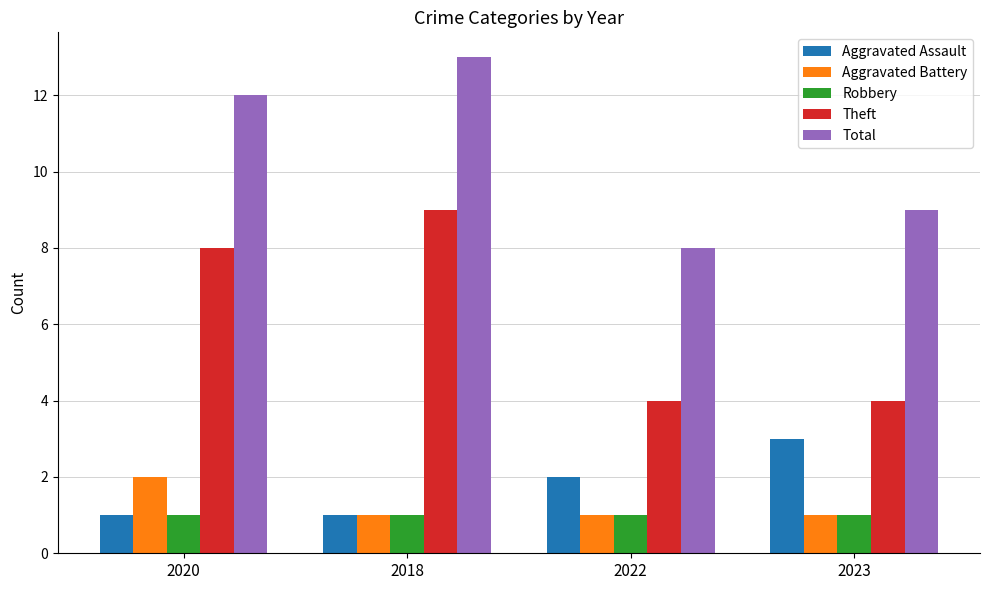

What is the label of the 3rd bar from the left?

2022